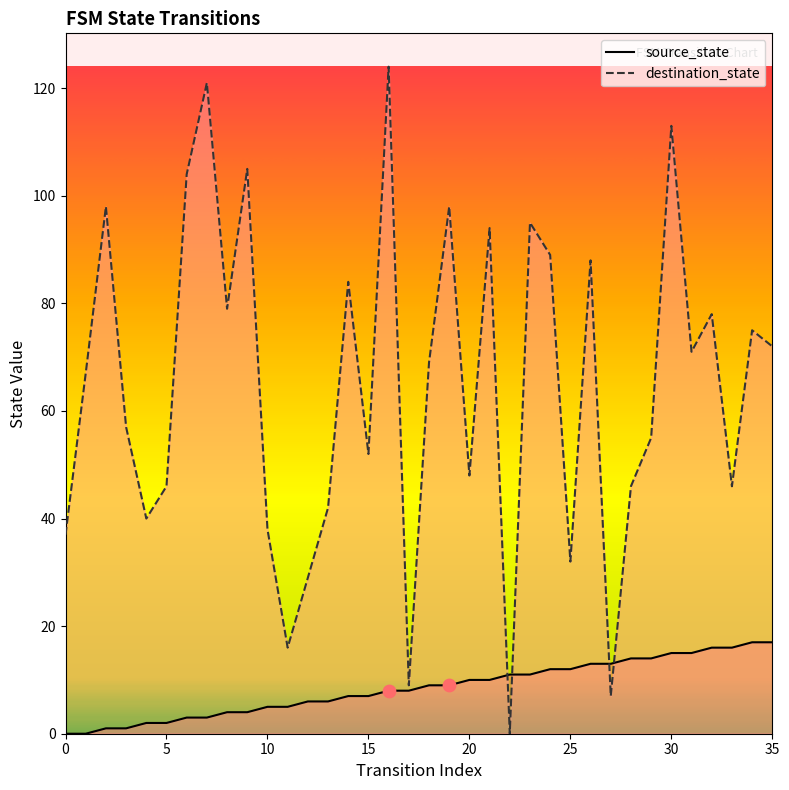

At which category is the sum across all series the highest?

16